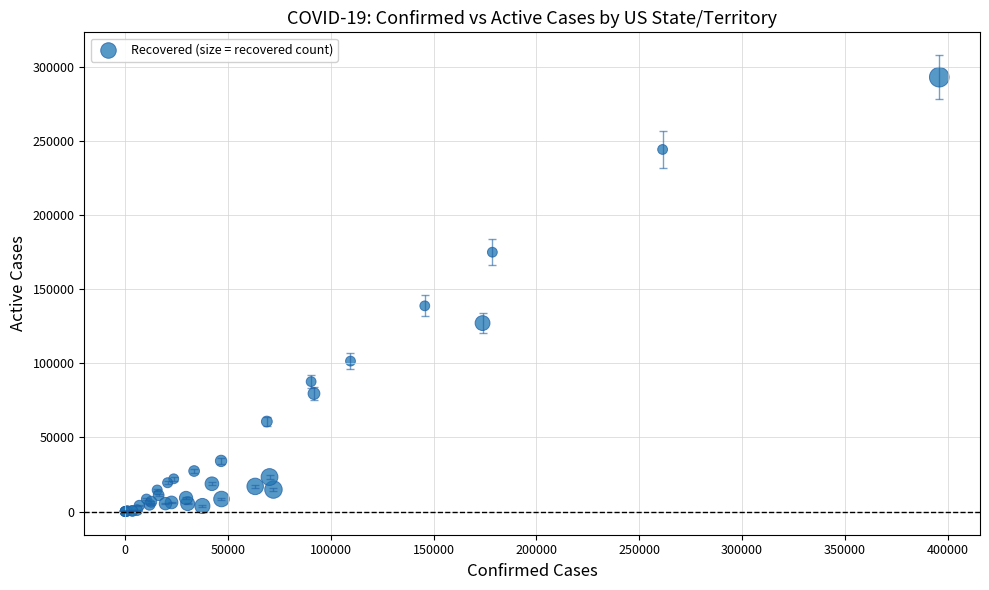

What Y value in the scatter plot is closest to 146470?

138745